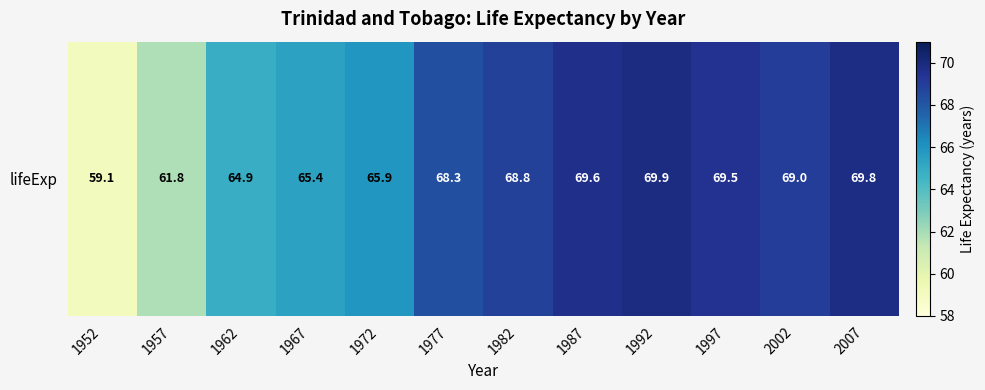

Between 1967 and 1997, which is larger?

1997